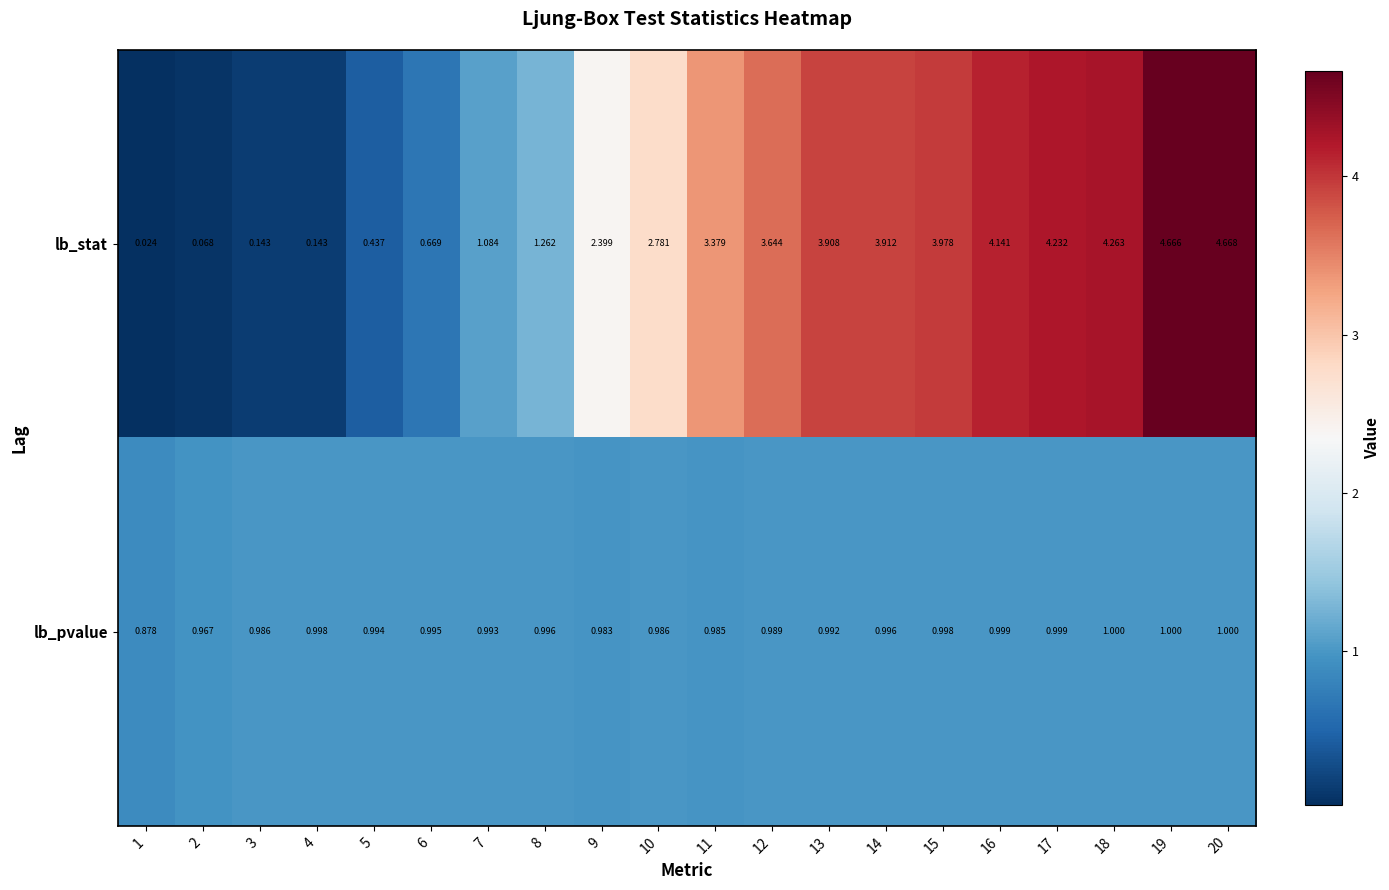

Rank the series by their average value, from lowest to highest.

lb_pvalue, lb_stat